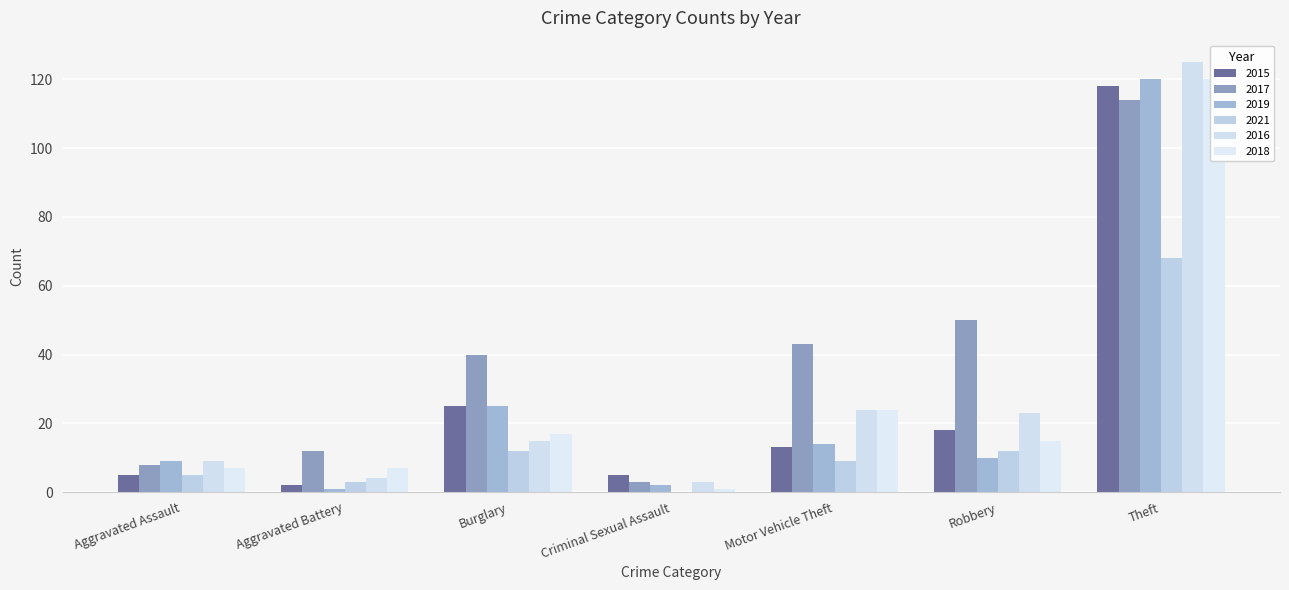

What position from the left is Robbery?

6